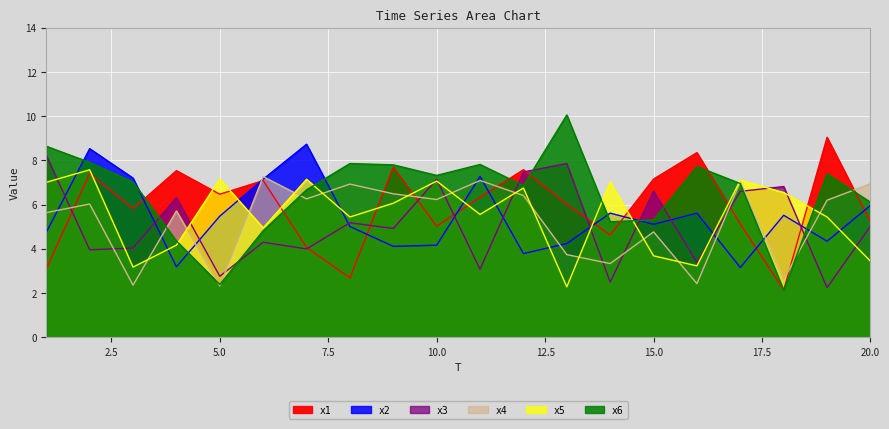

What is the sum of all x3 values?

102.3